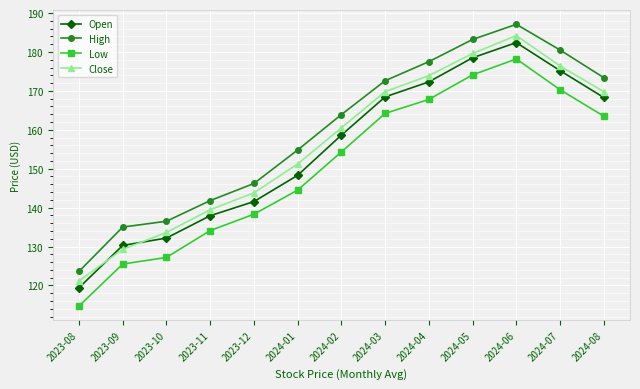

What is the difference between the highest and lowest values at 2024-04?

9.7